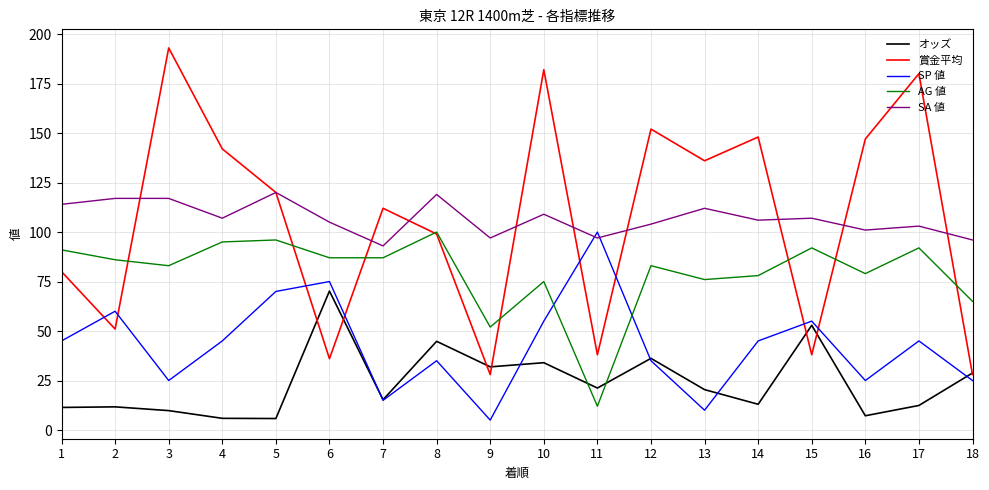

What is the smallest value displayed?

5.0